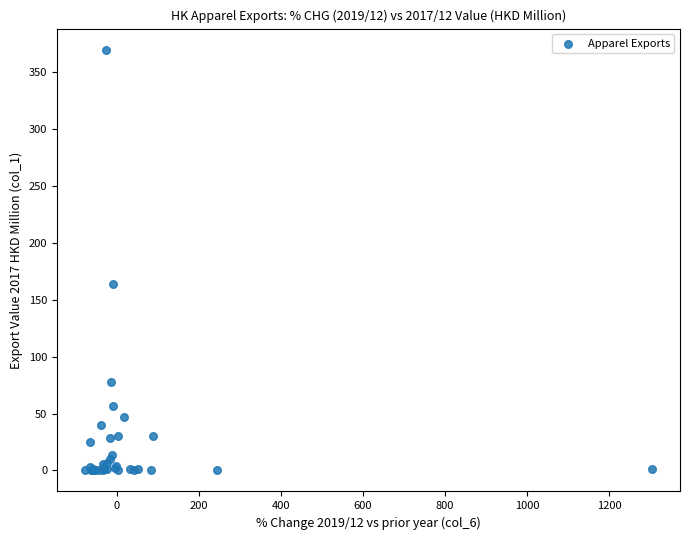

What Y value in the scatter plot is closest to 184?

163.5